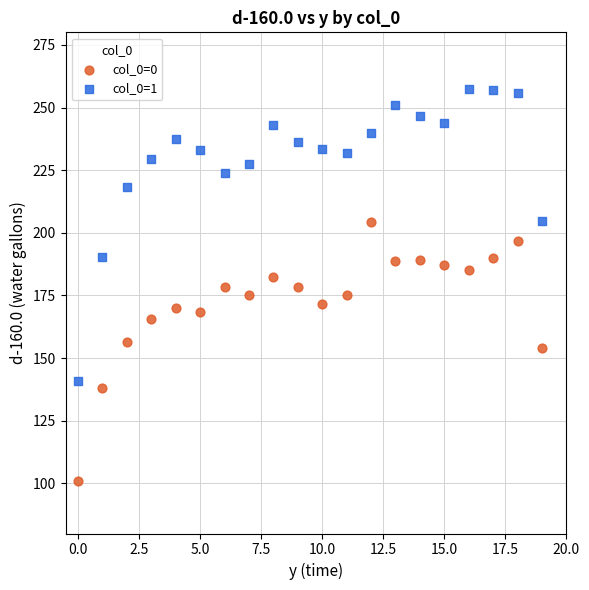

What are all the series names shown in the legend?

col_0=0, col_0=1